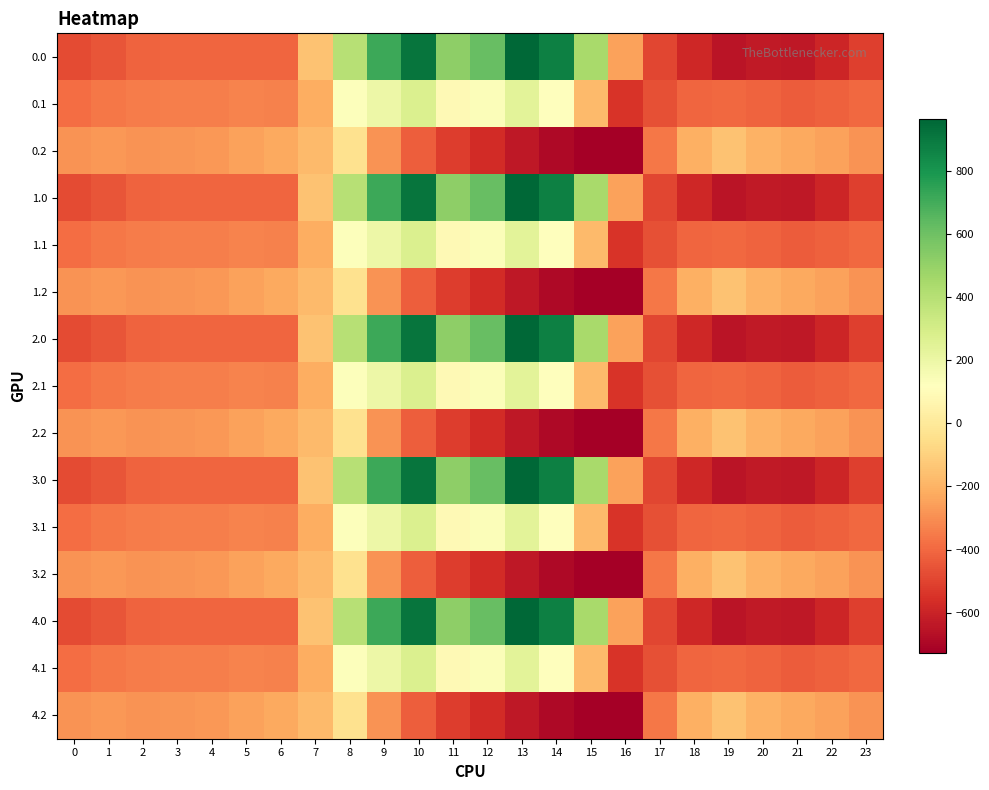

What is the smallest value displayed?

-726.6